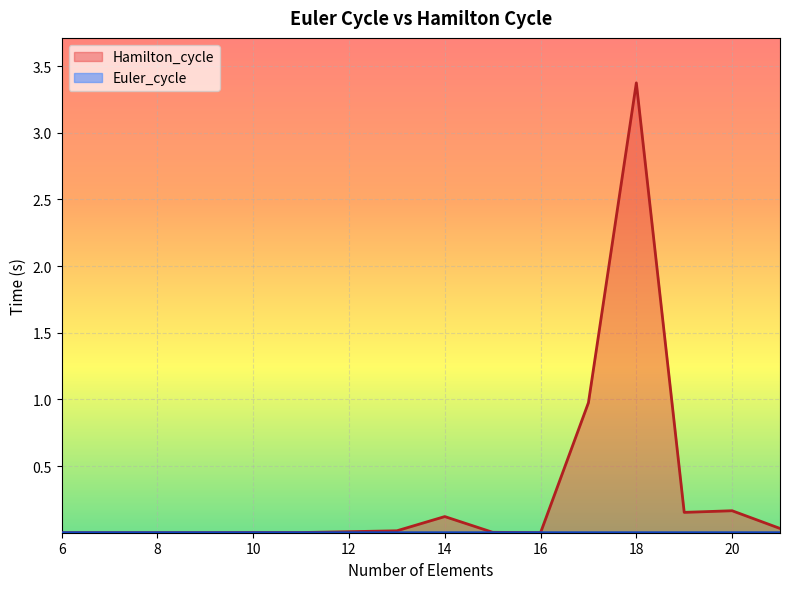

Which series has the largest total across all categories?

Hamilton_cycle